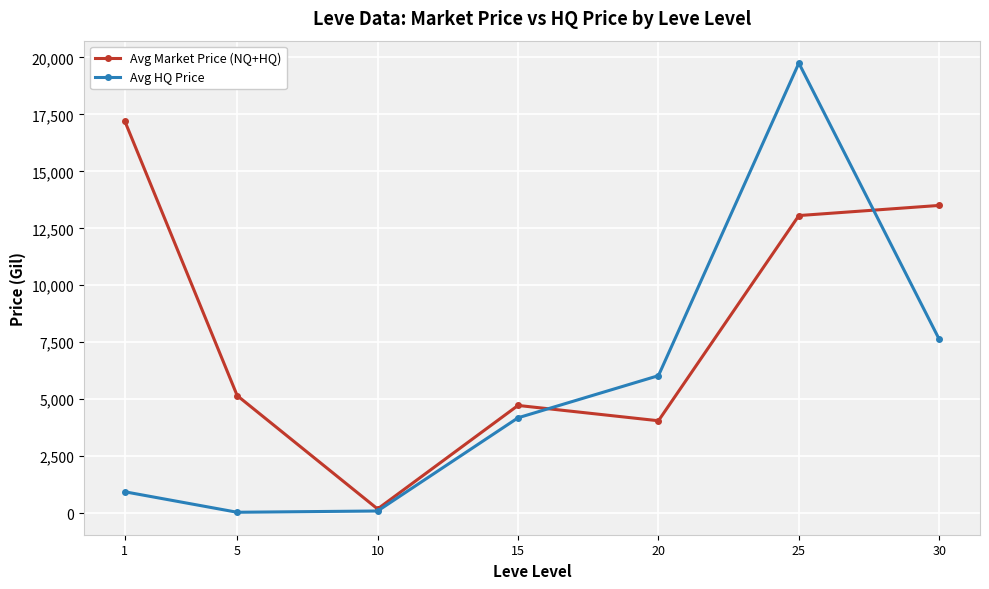

What are all the series names shown in the legend?

Avg Market Price (NQ+HQ), Avg HQ Price